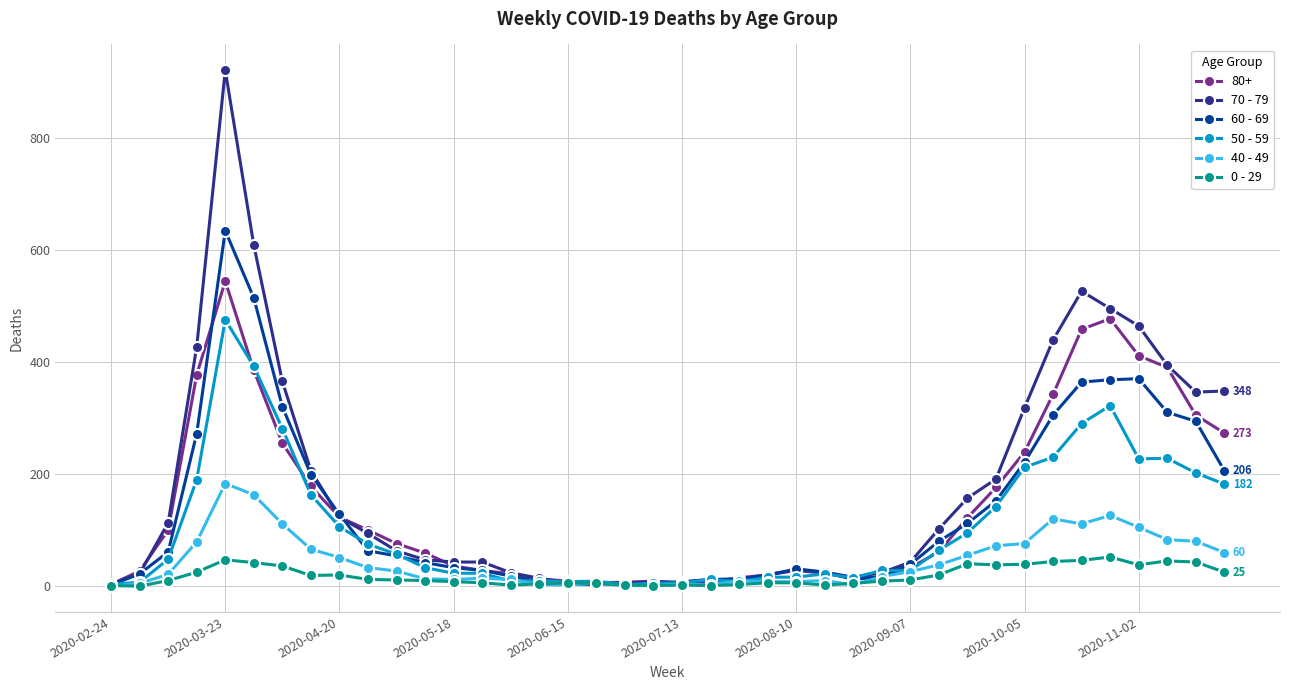

What is the maximum value shown in the chart?

920